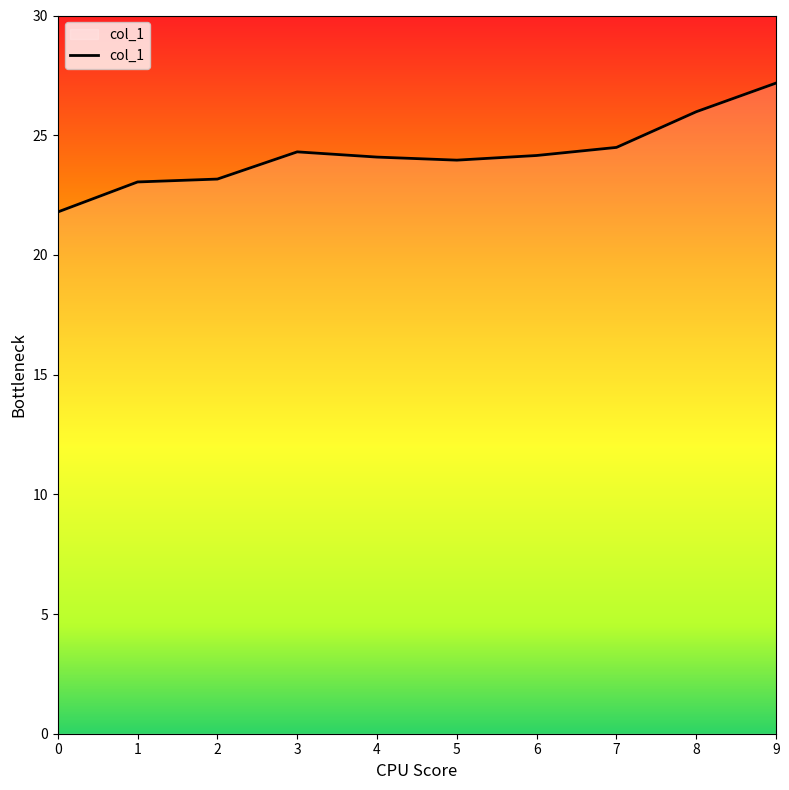

What is the minimum value shown in the chart?

21.8